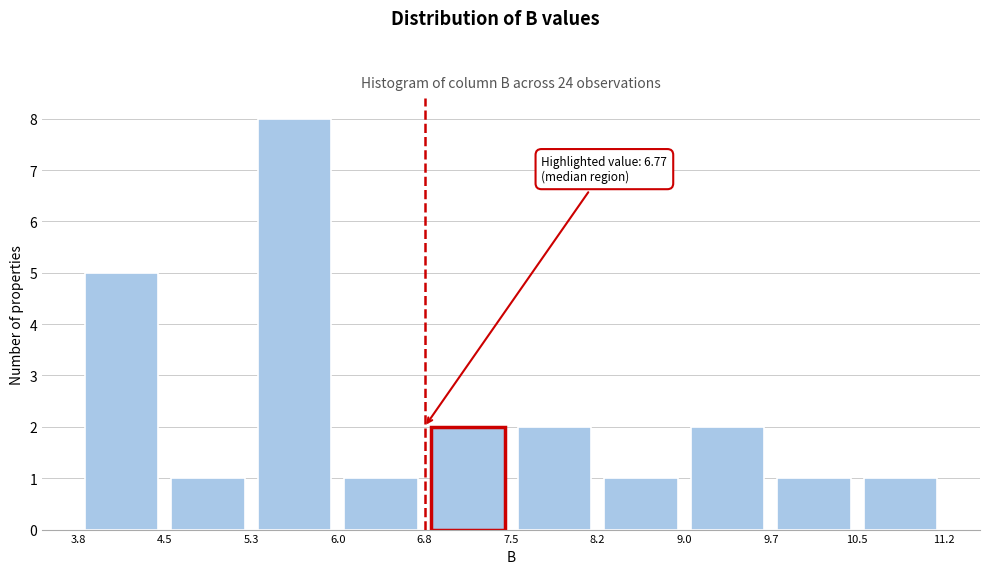

Over which range of the x-axis is the bar tallest?

5.3 to 6.0